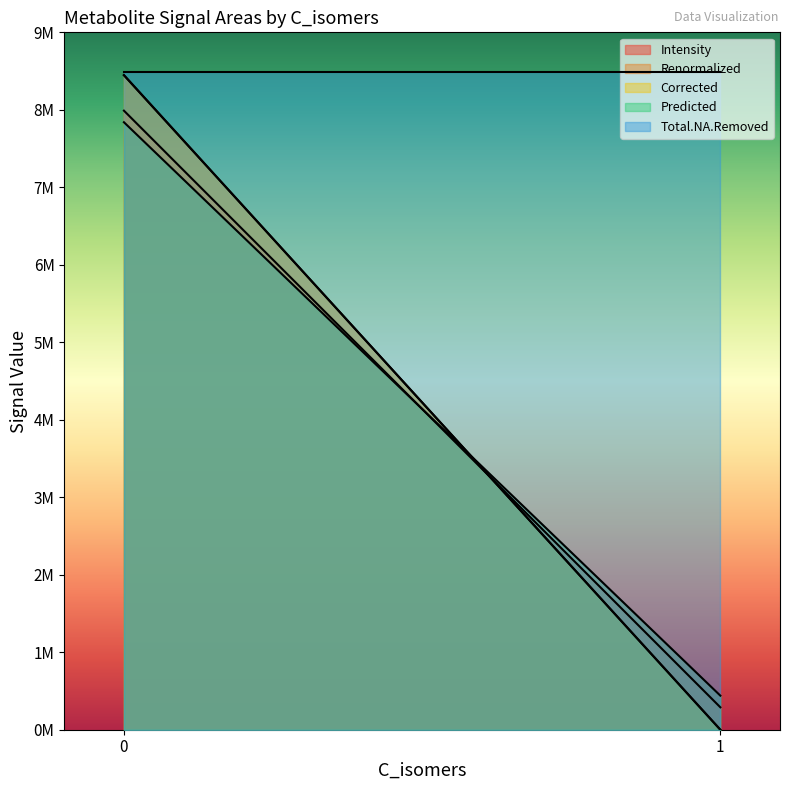

Reading left to right, what are all the values shown in this chart?

Intensity: 0=7989221.8	1=289287.7	0=7989221.8	1=289287.7
Renormalized: 0=8447352.9	1=0.0	0=8447352.9	1=0.0
Corrected: 0=8447352.9	1=0.0	0=8447352.9	1=0.0
Predicted: 0=7839899.3	1=439597.6	0=7839899.3	1=439597.6
Total.NA.Removed: 0=8490014.4	1=8490014.4	0=8490014.4	1=8490014.4